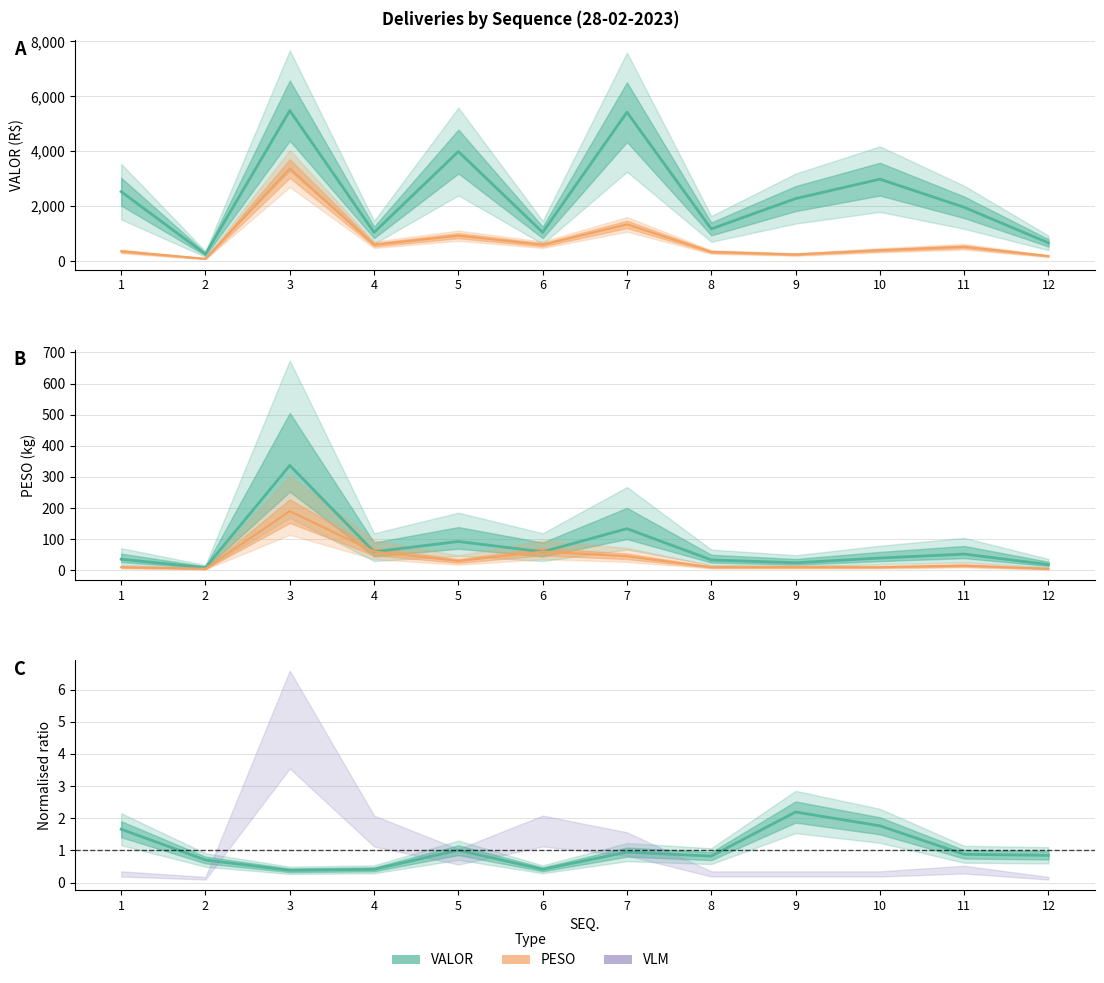

How many distinct data groups are displayed?

3